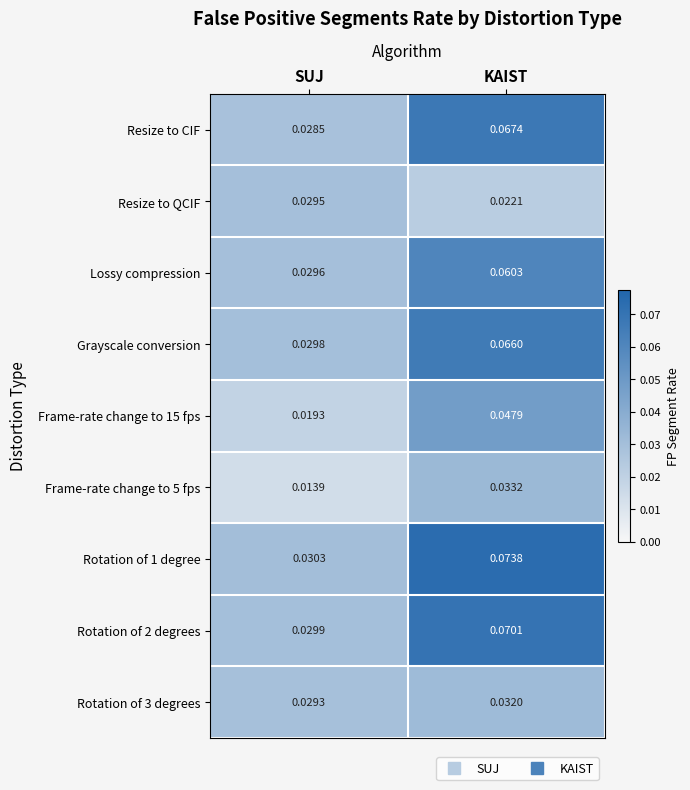

At KAIST, list the series in order from largest to smallest.

Rotation of 1 degree, Rotation of 2 degrees, Resize to CIF, Grayscale conversion, Lossy compression, Frame-rate change to 15 fps, Frame-rate change to 5 fps, Rotation of 3 degrees, Resize to QCIF